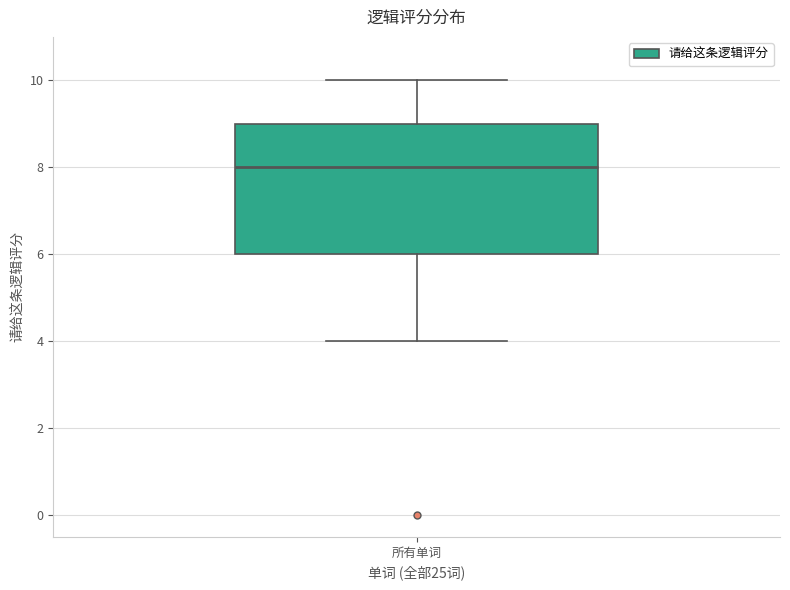

Transcribe this box plot: give where the median line is, the range the box spans, and where the two whiskers end, as read against the y-axis. The values are not printed on the chart, so give them approximately, as read against the axis.

median 8, box 6 to 9, whiskers 4 to 10